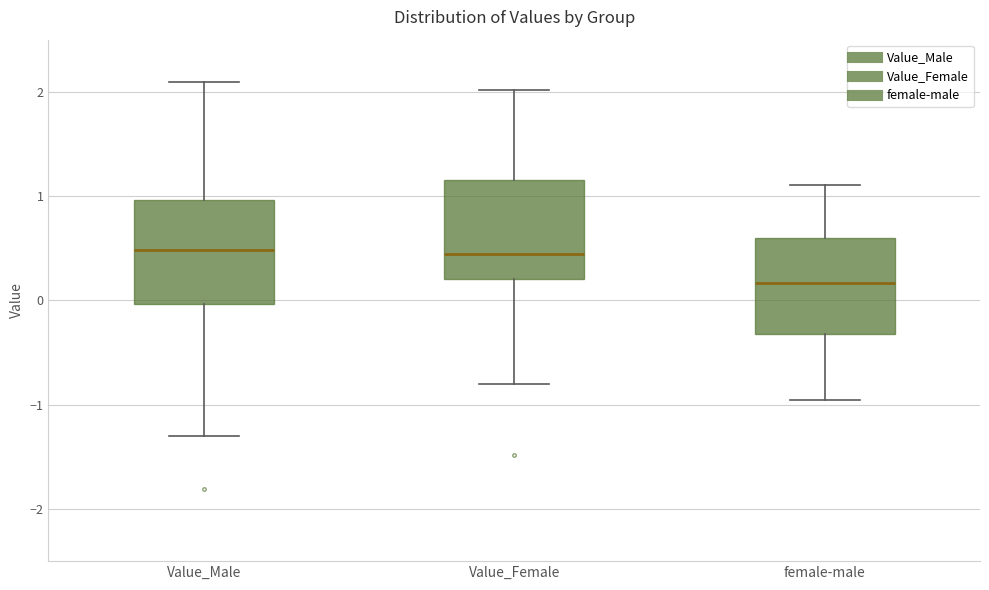

Which box has the lowest median line?

female-male